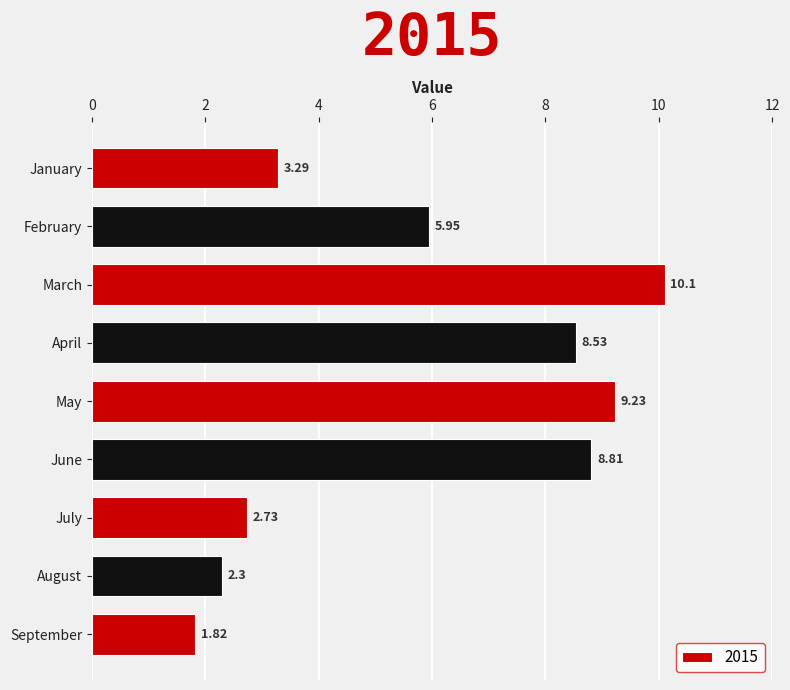

Where is the data nearest to the value 5?

February